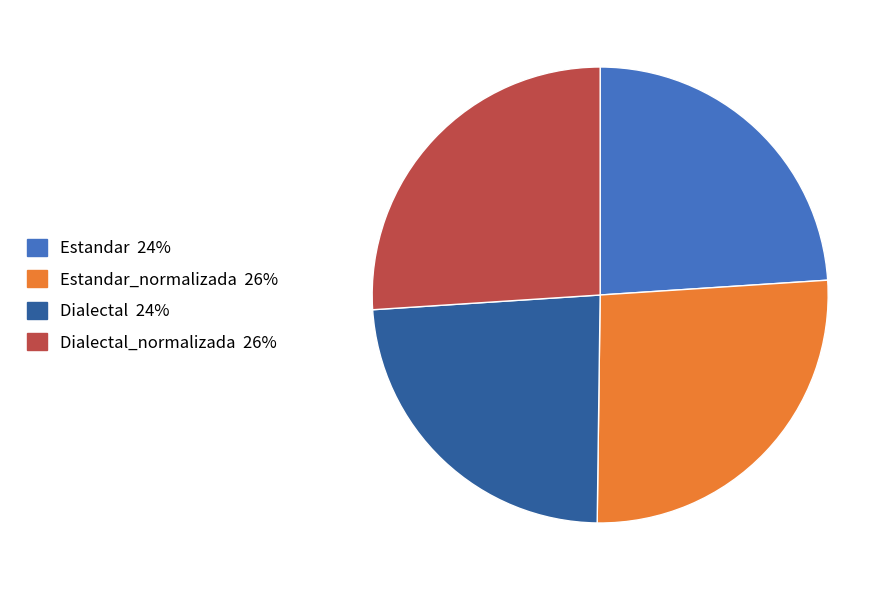

Is there any slice that represents more than half of the pie?

No